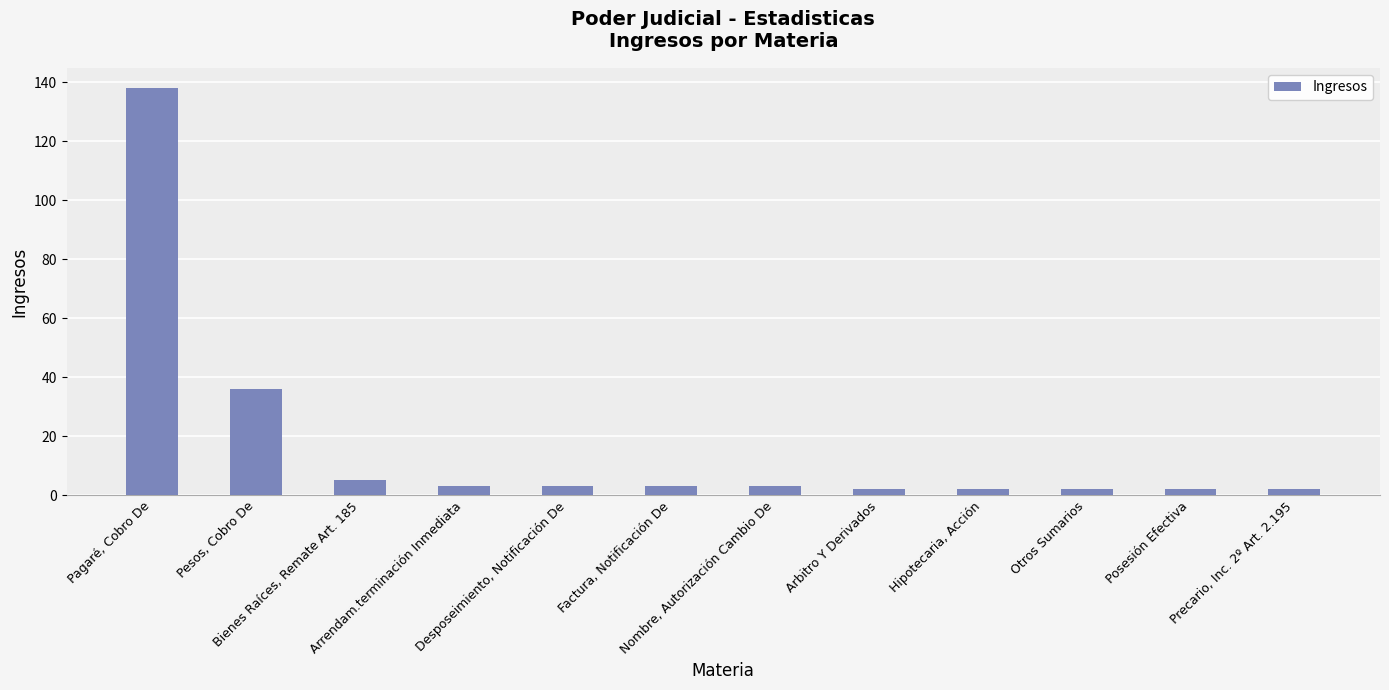

What is the label of the 3rd bar from the left?

Bienes Raíces, Remate Art. 185